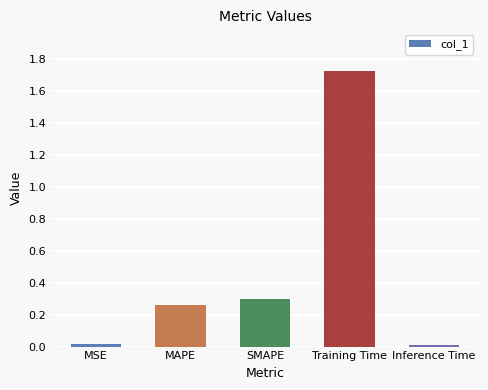

Which label corresponds to the largest value in the chart?

Training Time